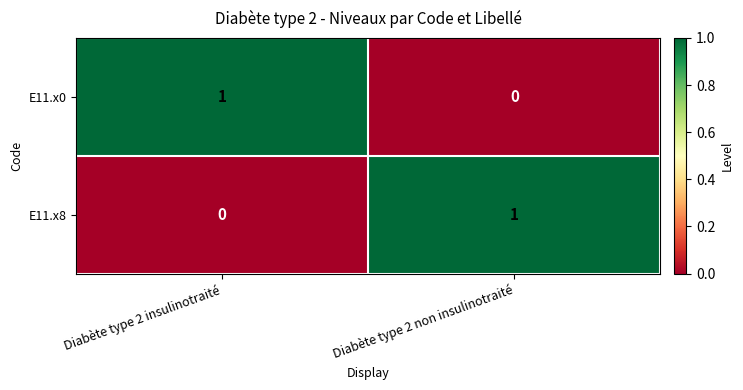

At Diabète type 2 non insulinotraité, list the series in order from smallest to largest.

E11.x0, E11.x8